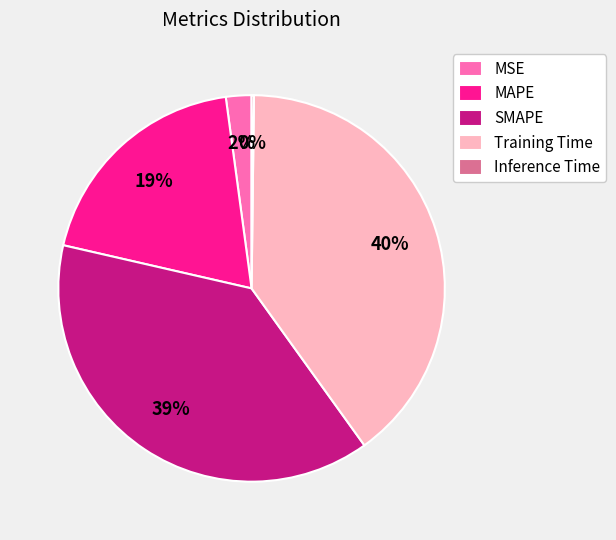

Which category has the biggest portion of the pie?

Training Time